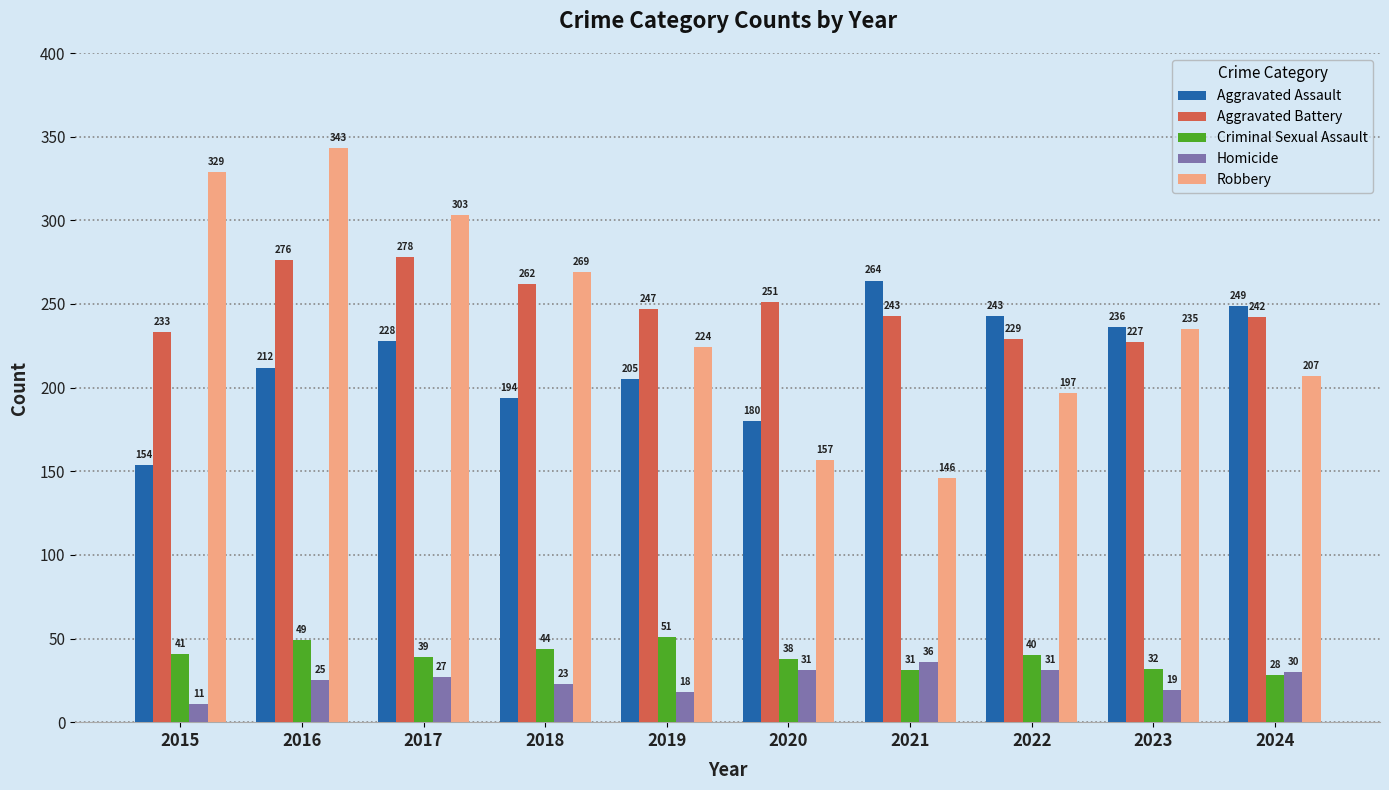

What is the difference between the Aggravated Assault values at 2017 and 2020?

48